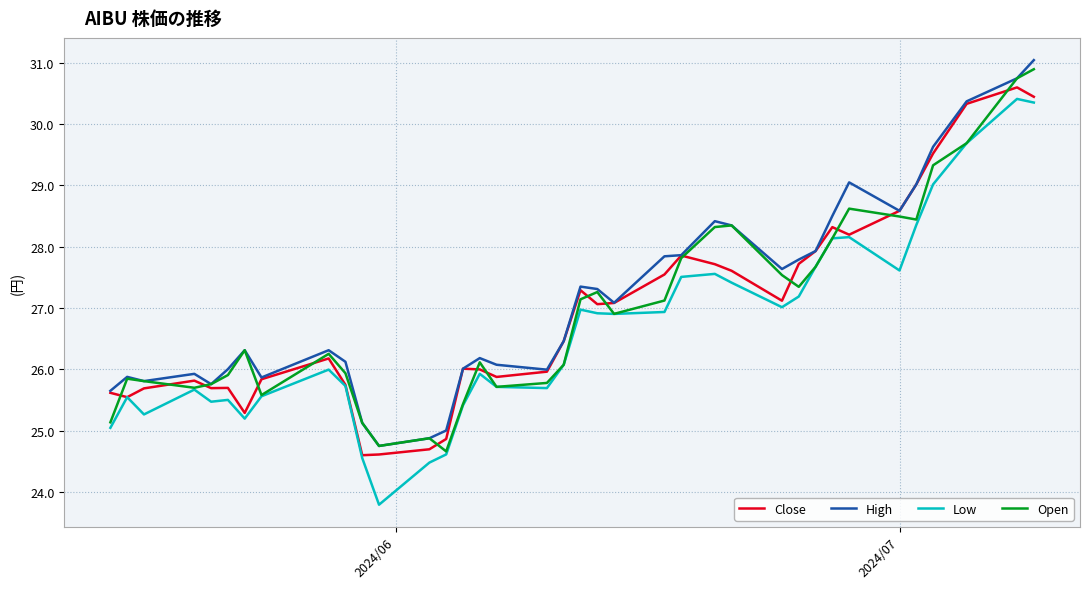

True or false: Low and High cross at least once.

False